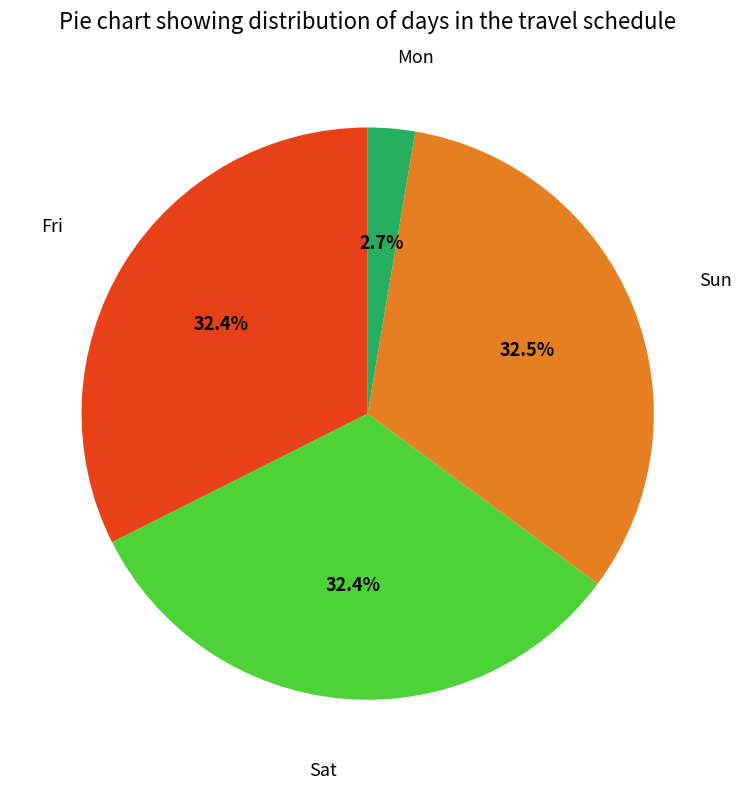

Is there any slice that represents more than half of the pie?

No